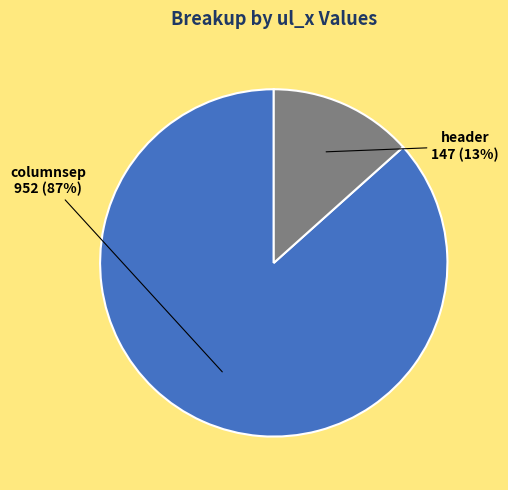

Does any single category account for the majority?

Yes